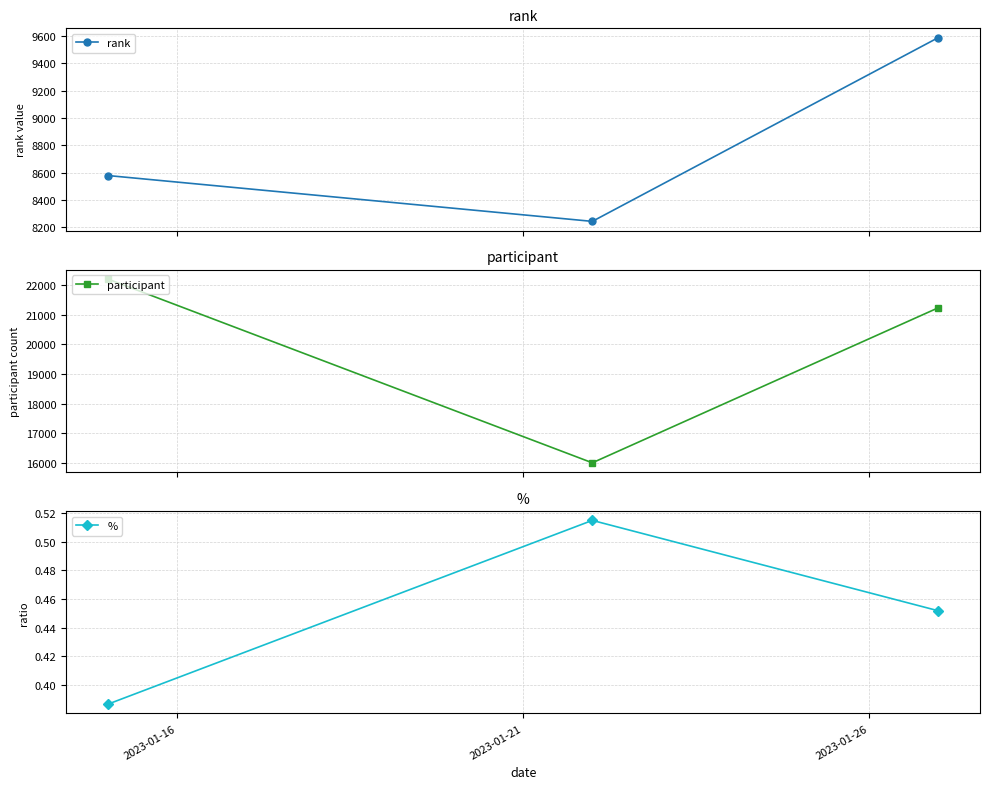

What is the highest value of the rank series?

9590